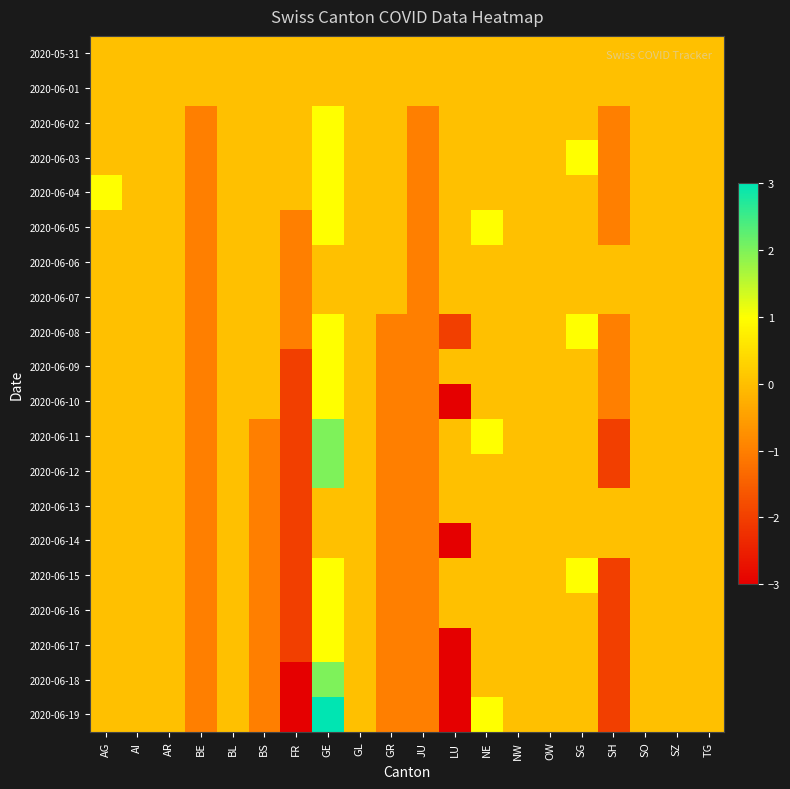

Reading left to right, extract all data points from this chart.

2020-05-31: AG=0	AI=0	AR=0	BE=0	BL=0	BS=0	FR=0	GE=0	GL=0	GR=0	JU=0	LU=0	NE=0	NW=0	OW=0	SG=0	SH=0	SO=0	SZ=0	TG=0
2020-06-01: AG=0	AI=0	AR=0	BE=0	BL=0	BS=0	FR=0	GE=0	GL=0	GR=0	JU=0	LU=0	NE=0	NW=0	OW=0	SG=0	SH=0	SO=0	SZ=0	TG=0
2020-06-02: AG=0	AI=0	AR=0	BE=-1	BL=0	BS=0	FR=0	GE=1	GL=0	GR=0	JU=-1	LU=0	NE=0	NW=0	OW=0	SG=0	SH=-1	SO=0	SZ=0	TG=0
2020-06-03: AG=0	AI=0	AR=0	BE=-1	BL=0	BS=0	FR=0	GE=1	GL=0	GR=0	JU=-1	LU=0	NE=0	NW=0	OW=0	SG=1	SH=-1	SO=0	SZ=0	TG=0
2020-06-04: AG=1	AI=0	AR=0	BE=-1	BL=0	BS=0	FR=0	GE=1	GL=0	GR=0	JU=-1	LU=0	NE=0	NW=0	OW=0	SG=0	SH=-1	SO=0	SZ=0	TG=0
2020-06-05: AG=0	AI=0	AR=0	BE=-1	BL=0	BS=0	FR=-1	GE=1	GL=0	GR=0	JU=-1	LU=0	NE=1	NW=0	OW=0	SG=0	SH=-1	SO=0	SZ=0	TG=0
2020-06-06: AG=0	AI=0	AR=0	BE=-1	BL=0	BS=0	FR=-1	GE=0	GL=0	GR=0	JU=-1	LU=0	NE=0	NW=0	OW=0	SG=0	SH=0	SO=0	SZ=0	TG=0
2020-06-07: AG=0	AI=0	AR=0	BE=-1	BL=0	BS=0	FR=-1	GE=0	GL=0	GR=0	JU=-1	LU=0	NE=0	NW=0	OW=0	SG=0	SH=0	SO=0	SZ=0	TG=0
2020-06-08: AG=0	AI=0	AR=0	BE=-1	BL=0	BS=0	FR=-1	GE=1	GL=0	GR=-1	JU=-1	LU=-2	NE=0	NW=0	OW=0	SG=1	SH=-1	SO=0	SZ=0	TG=0
2020-06-09: AG=0	AI=0	AR=0	BE=-1	BL=0	BS=0	FR=-2	GE=1	GL=0	GR=-1	JU=-1	LU=0	NE=0	NW=0	OW=0	SG=0	SH=-1	SO=0	SZ=0	TG=0
2020-06-10: AG=0	AI=0	AR=0	BE=-1	BL=0	BS=0	FR=-2	GE=1	GL=0	GR=-1	JU=-1	LU=-3	NE=0	NW=0	OW=0	SG=0	SH=-1	SO=0	SZ=0	TG=0
2020-06-11: AG=0	AI=0	AR=0	BE=-1	BL=0	BS=-1	FR=-2	GE=2	GL=0	GR=-1	JU=-1	LU=0	NE=1	NW=0	OW=0	SG=0	SH=-2	SO=0	SZ=0	TG=0
2020-06-12: AG=0	AI=0	AR=0	BE=-1	BL=0	BS=-1	FR=-2	GE=2	GL=0	GR=-1	JU=-1	LU=0	NE=0	NW=0	OW=0	SG=0	SH=-2	SO=0	SZ=0	TG=0
2020-06-13: AG=0	AI=0	AR=0	BE=-1	BL=0	BS=-1	FR=-2	GE=0	GL=0	GR=-1	JU=-1	LU=0	NE=0	NW=0	OW=0	SG=0	SH=0	SO=0	SZ=0	TG=0
2020-06-14: AG=0	AI=0	AR=0	BE=-1	BL=0	BS=-1	FR=-2	GE=0	GL=0	GR=-1	JU=-1	LU=-3	NE=0	NW=0	OW=0	SG=0	SH=0	SO=0	SZ=0	TG=0
2020-06-15: AG=0	AI=0	AR=0	BE=-1	BL=0	BS=-1	FR=-2	GE=1	GL=0	GR=-1	JU=-1	LU=0	NE=0	NW=0	OW=0	SG=1	SH=-2	SO=0	SZ=0	TG=0
2020-06-16: AG=0	AI=0	AR=0	BE=-1	BL=0	BS=-1	FR=-2	GE=1	GL=0	GR=-1	JU=-1	LU=0	NE=0	NW=0	OW=0	SG=0	SH=-2	SO=0	SZ=0	TG=0
2020-06-17: AG=0	AI=0	AR=0	BE=-1	BL=0	BS=-1	FR=-2	GE=1	GL=0	GR=-1	JU=-1	LU=-3	NE=0	NW=0	OW=0	SG=0	SH=-2	SO=0	SZ=0	TG=0
2020-06-18: AG=0	AI=0	AR=0	BE=-1	BL=0	BS=-1	FR=-3	GE=2	GL=0	GR=-1	JU=-1	LU=-3	NE=0	NW=0	OW=0	SG=0	SH=-2	SO=0	SZ=0	TG=0
2020-06-19: AG=0	AI=0	AR=0	BE=-1	BL=0	BS=-1	FR=-3	GE=3	GL=0	GR=-1	JU=-1	LU=-3	NE=1	NW=0	OW=0	SG=0	SH=-2	SO=0	SZ=0	TG=0